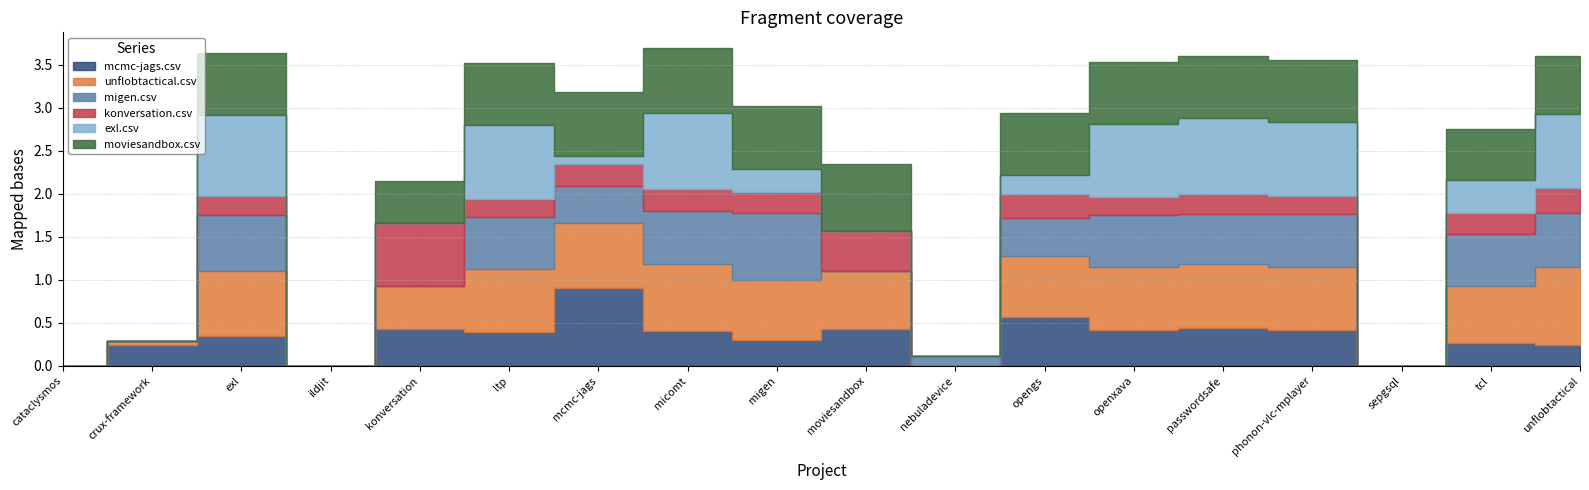

In mcmc-jags.csv, how many points are higher than both neighbors (excluding endpoints)?

7